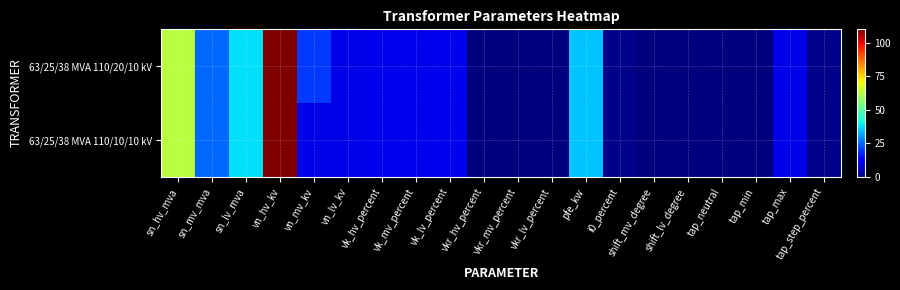

List the series in order of their overall mean, highest first.

63/25/38 MVA 110/20/10 kV, 63/25/38 MVA 110/10/10 kV